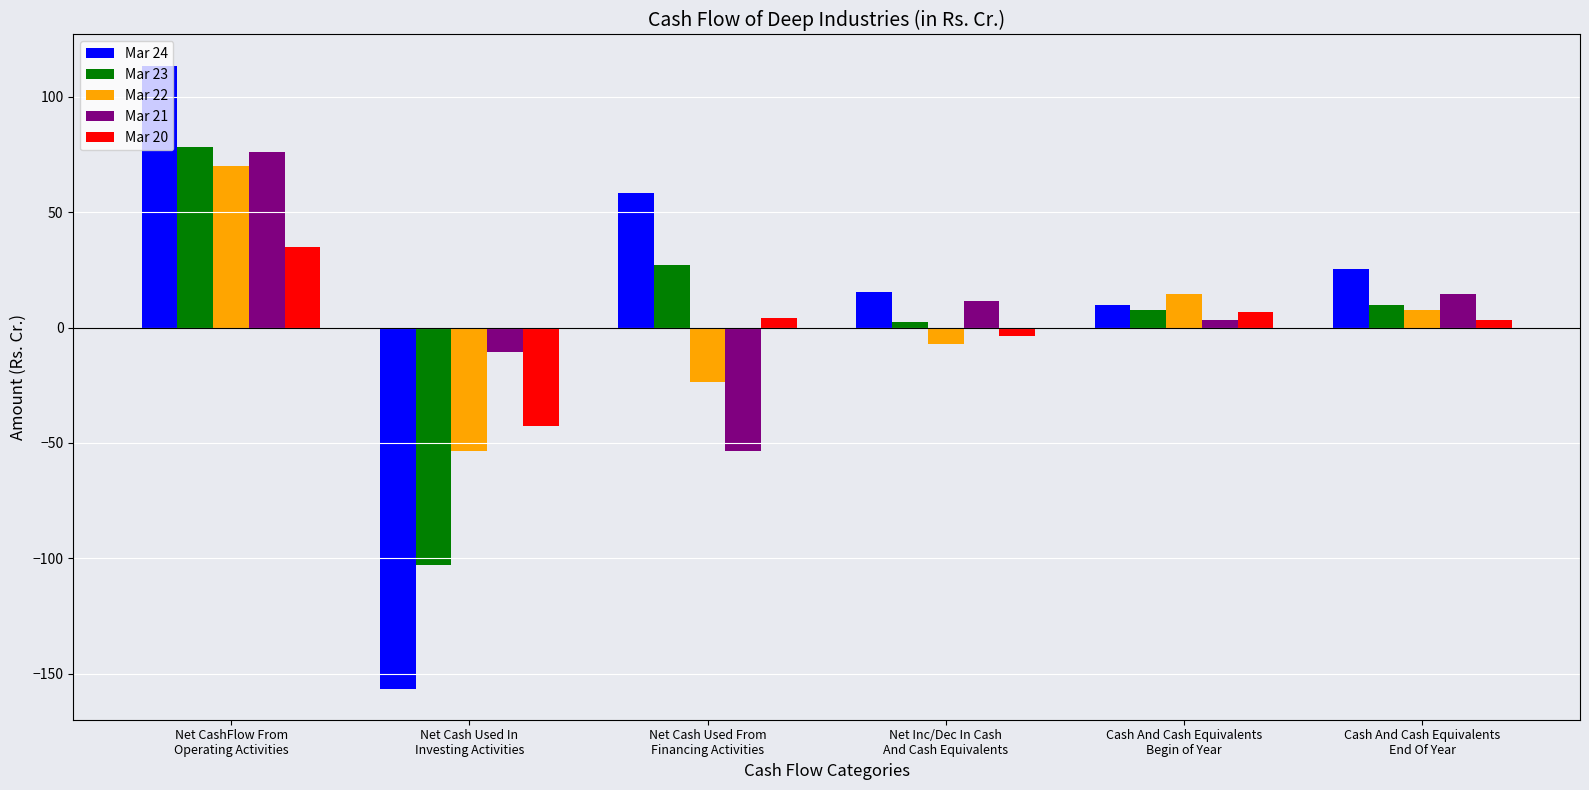

How many positive values does the Mar 24 series have?

5